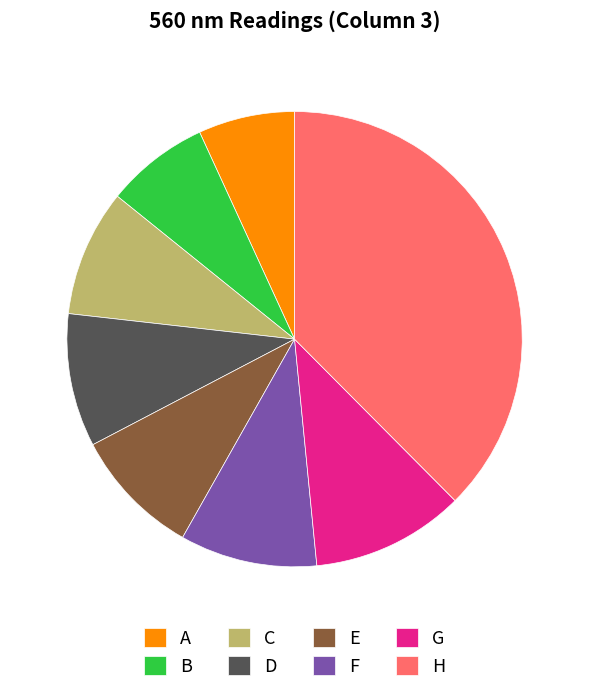

The C slice represents 14% of the pie. True or false?

False